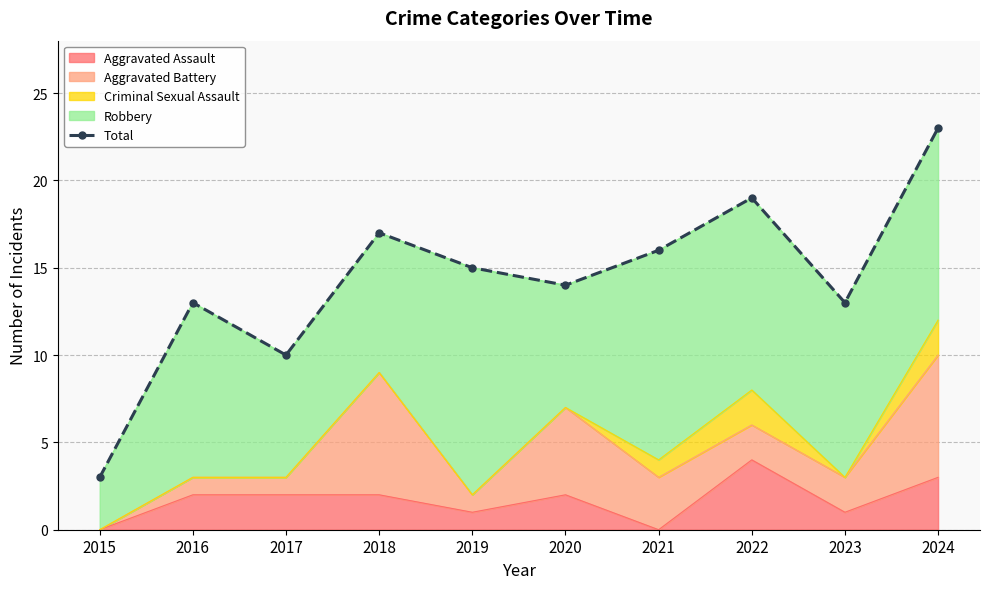

Is it true that Aggravated Assault equals 1 at 2021?

False